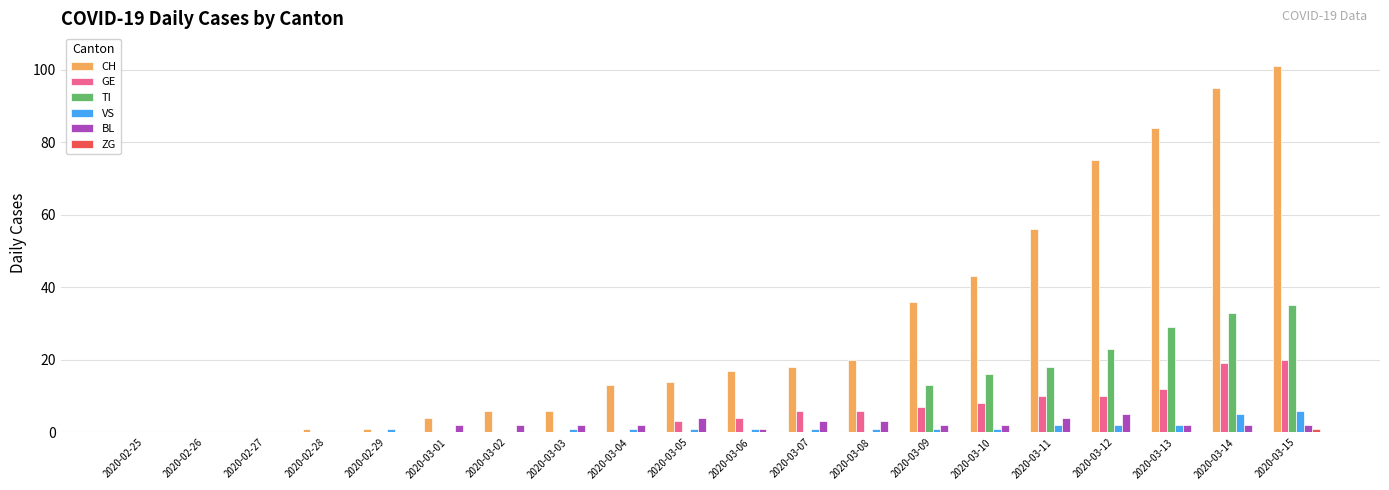

What is the maximum value shown in the chart?

101